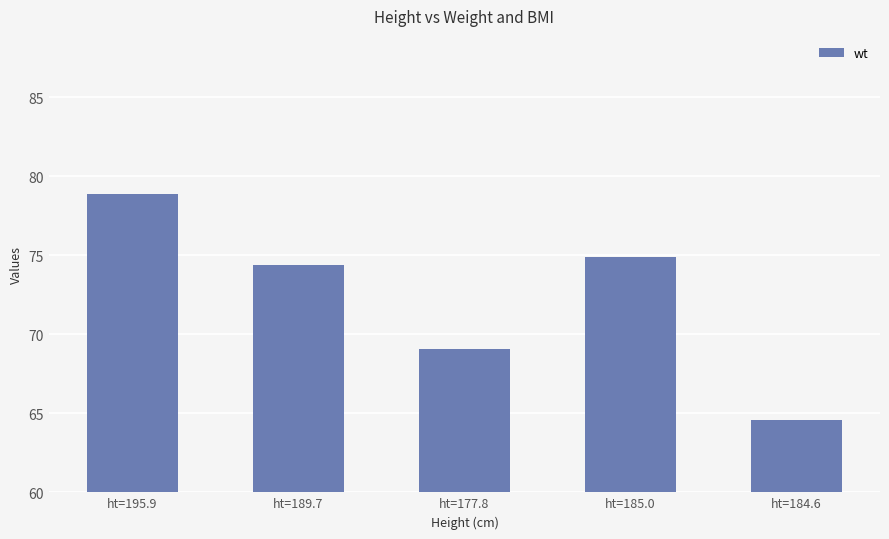

Reading left to right, transcribe all the data shown in this chart.

78.9	74.4	69.1	74.9	64.6